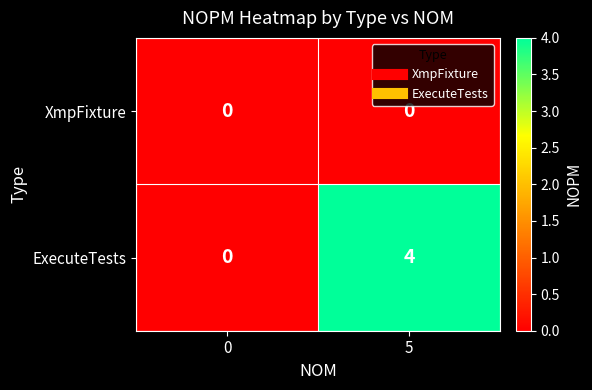

Which series changed the most between 0 and 5?

ExecuteTests